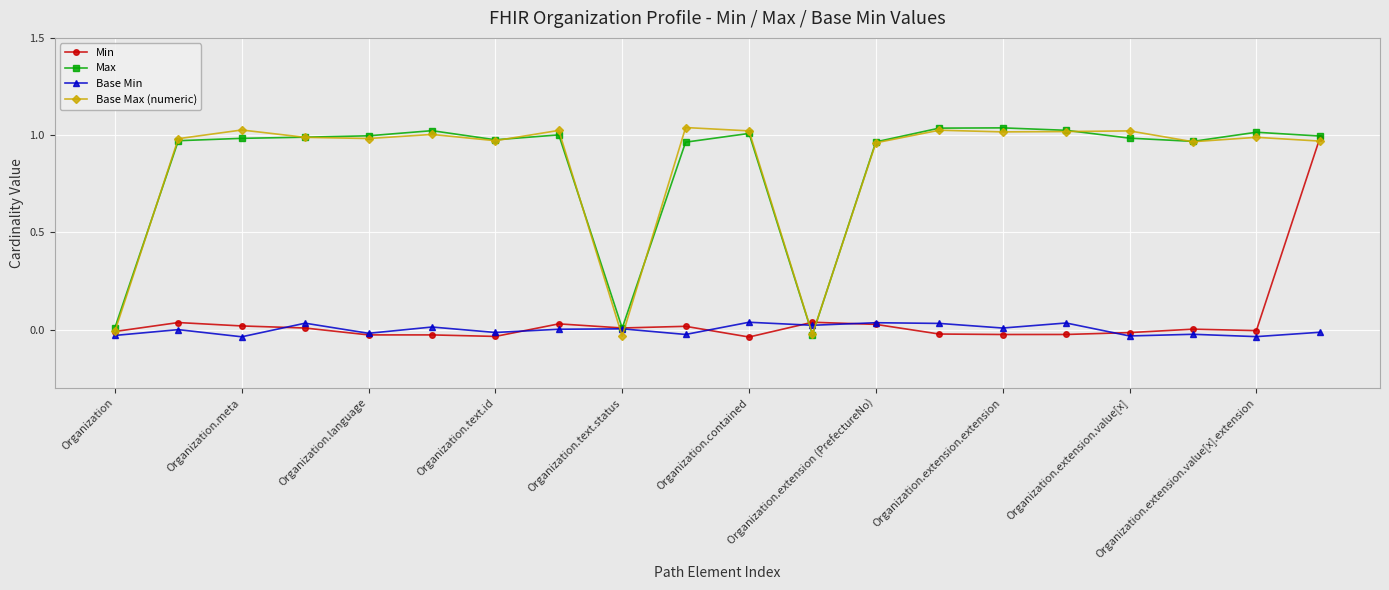

Count the number of categories in the chart.

20